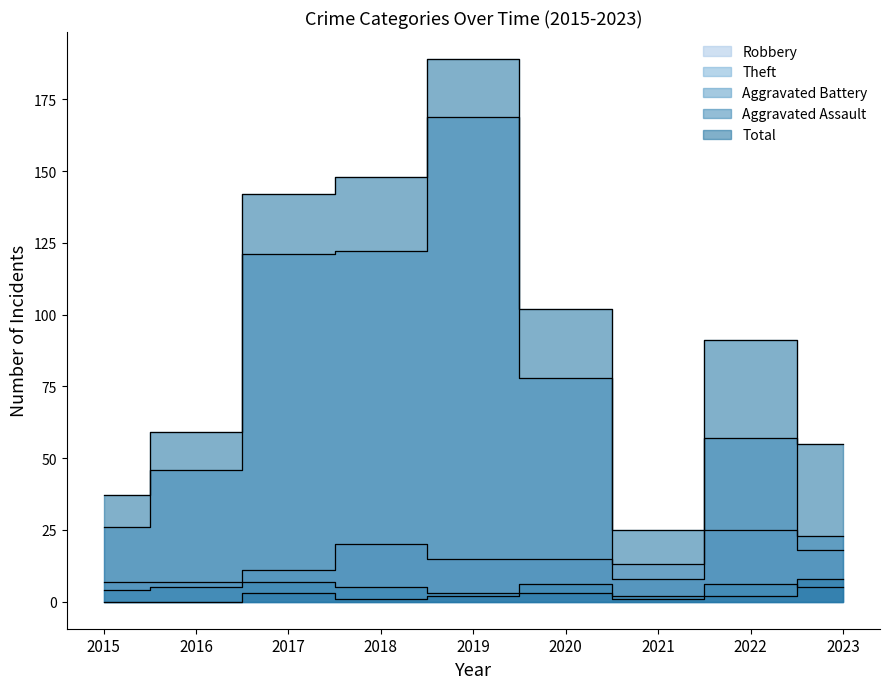

What is the average value of the Aggravated Assault series?

2